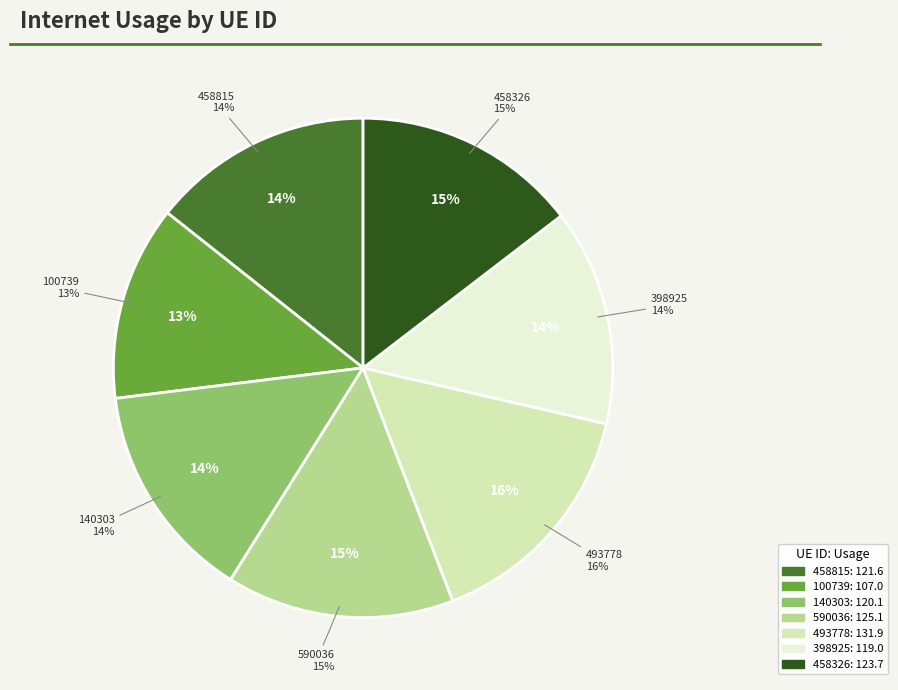

What percentage is the 590036 slice, to the nearest percent?

15%